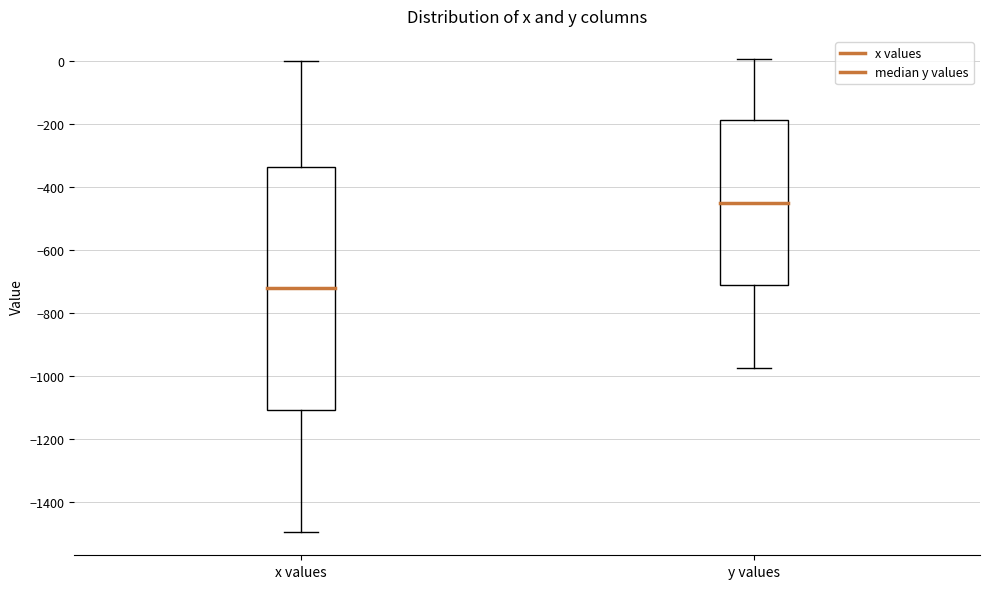

Reading left to right, read every box against the y-axis: the position of its median line, the range the box covers, and the ends of its whiskers. The values are not printed on the chart, so give them approximately, as read against the axis.

x values: median -720, box -1100 to -340, whiskers -1500 to 0
y values: median -460, box -720 to -180, whiskers -980 to 0